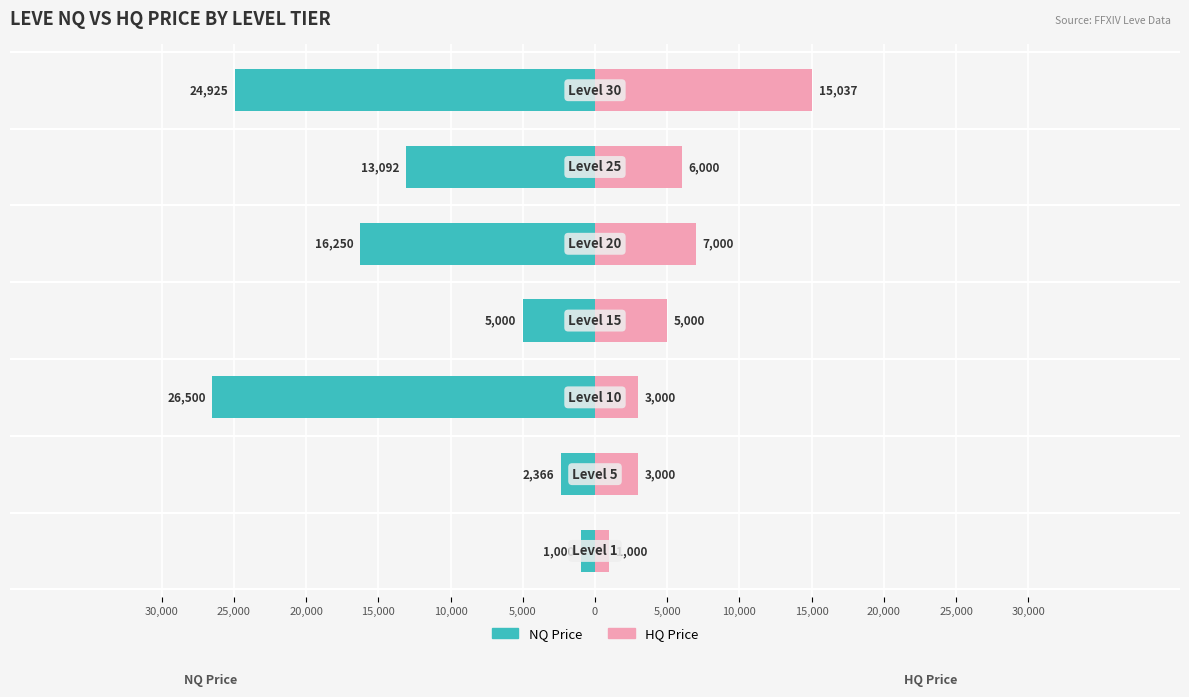

What position from the left is 5,000?

2